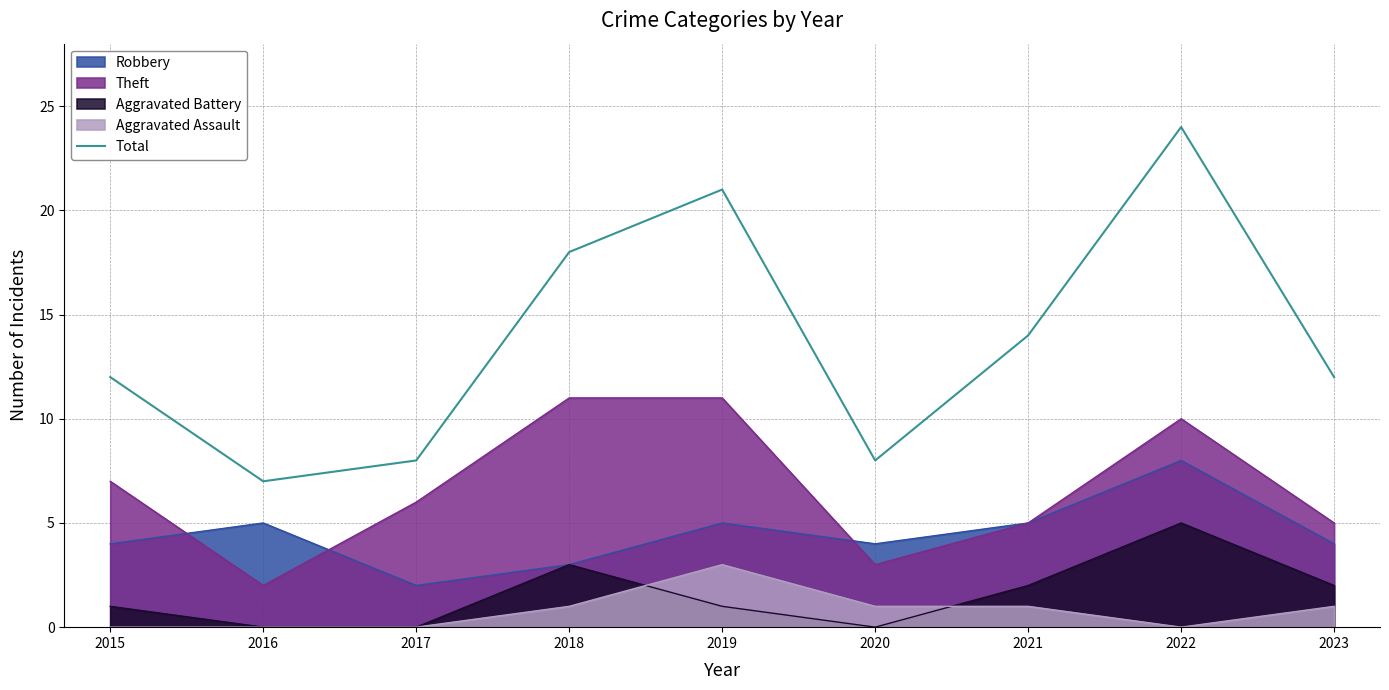

How many points are lower than both their immediate neighbors (excluding endpoints)?

2